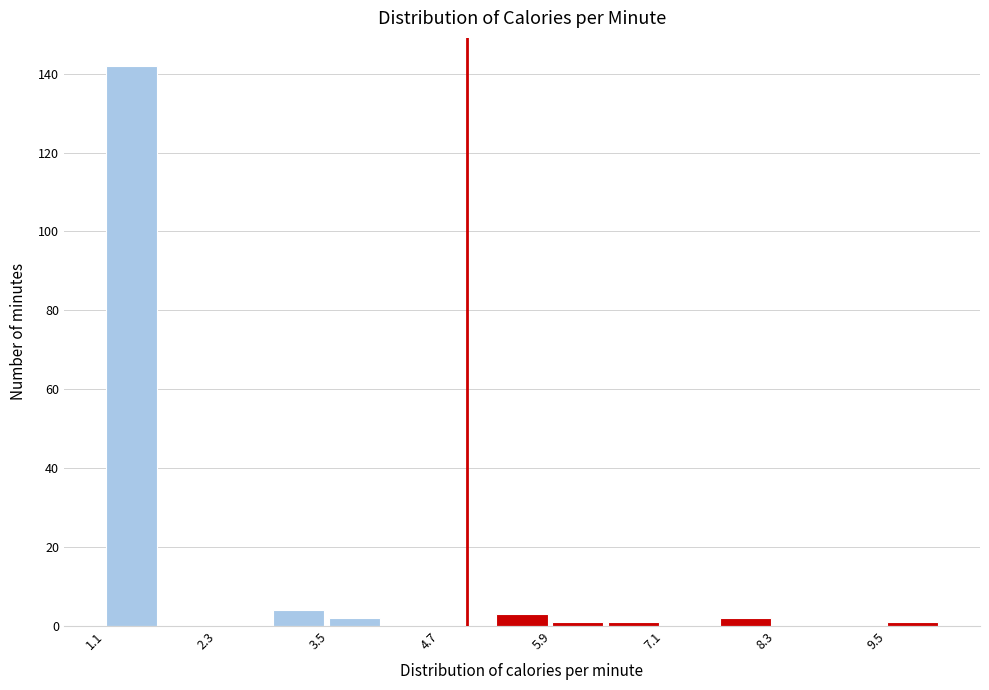

Read against the x-axis, roughly where is the centre of the tallest bar?

1.4